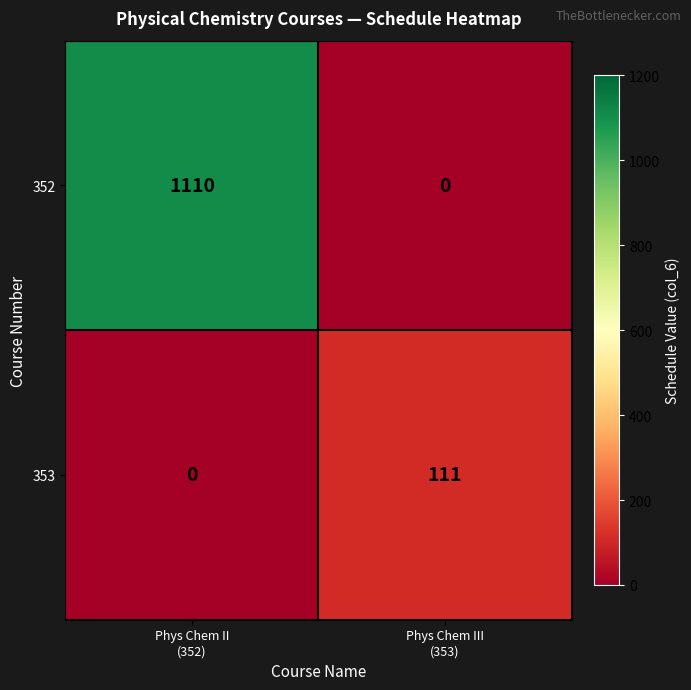

Rank the series by their maximum value, from highest to lowest.

352, 353